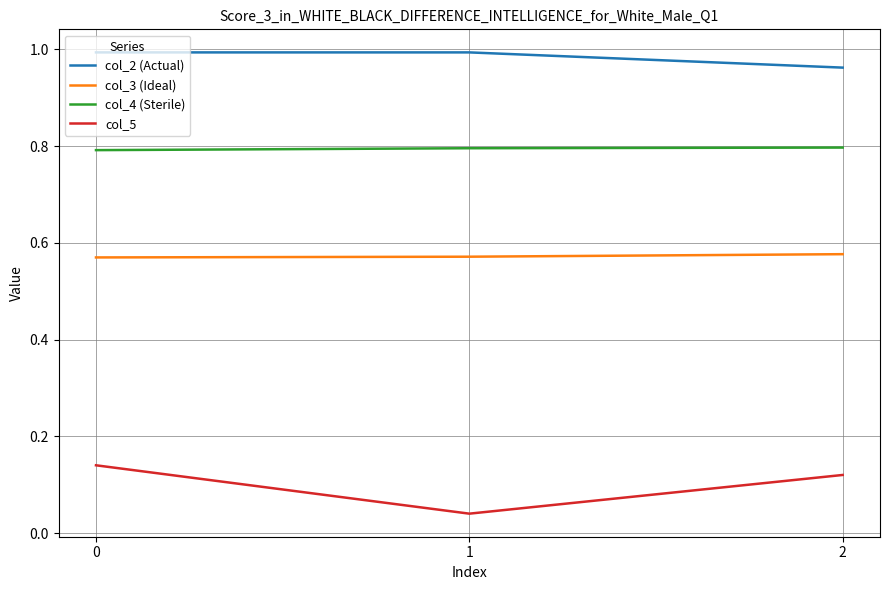

What are all the series names shown in the legend?

col_2 (Actual), col_3 (Ideal), col_4 (Sterile), col_5